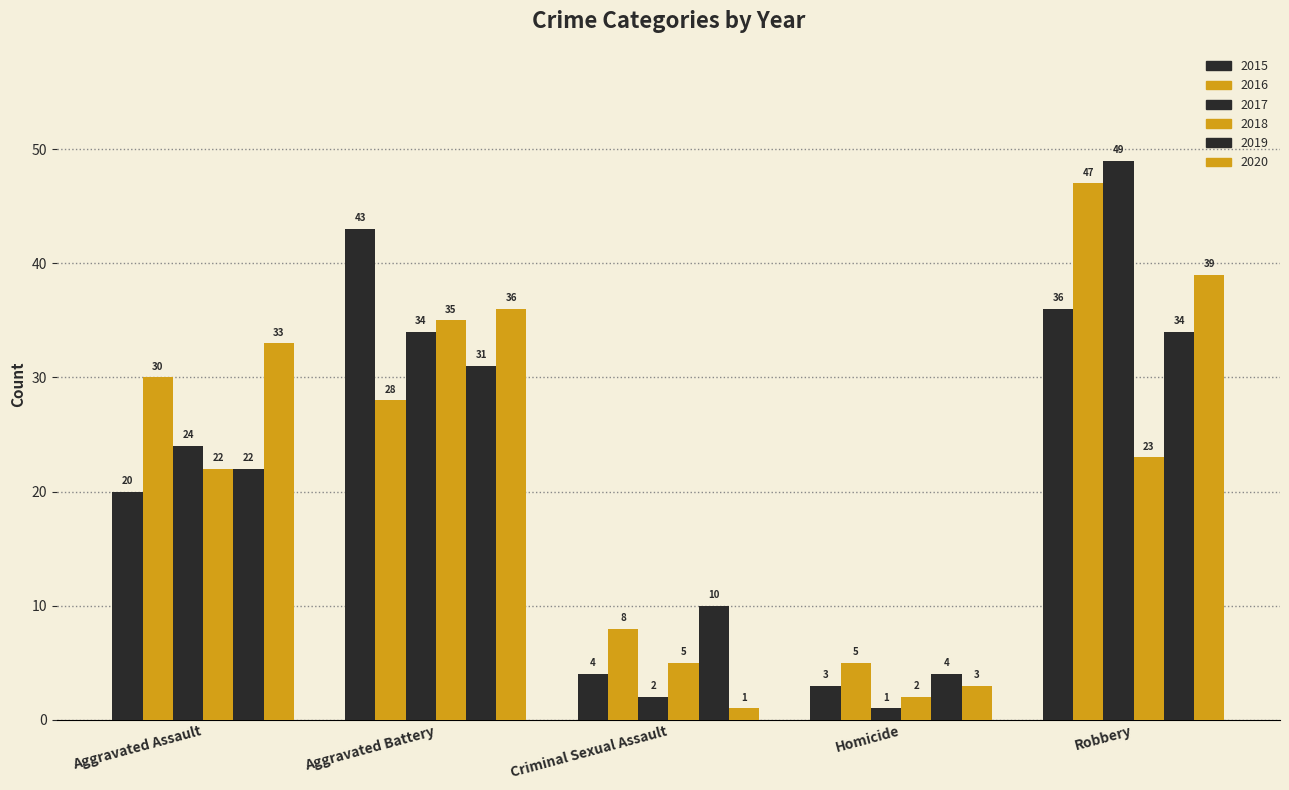

How many bars are there in total?

30